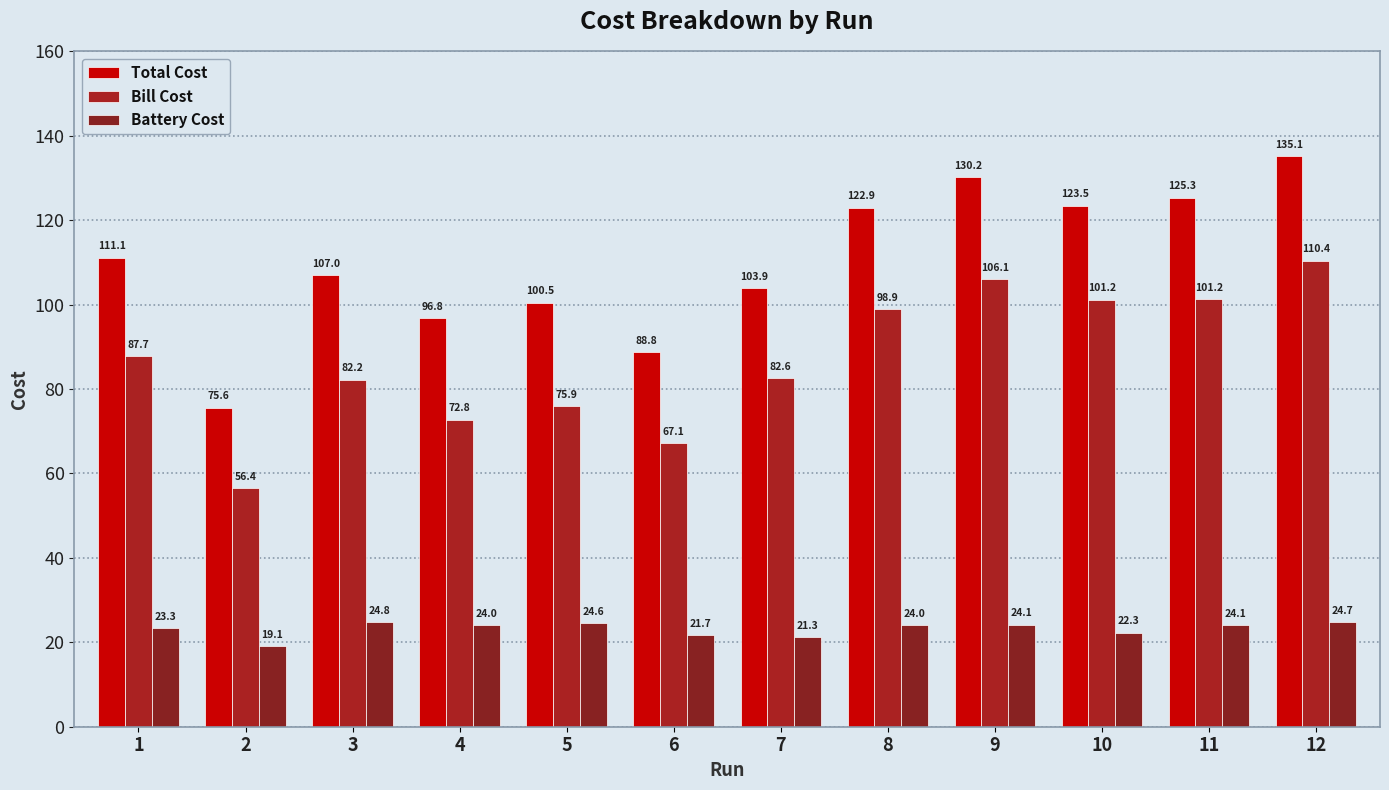

At which label does Total Cost reach its minimum?

2